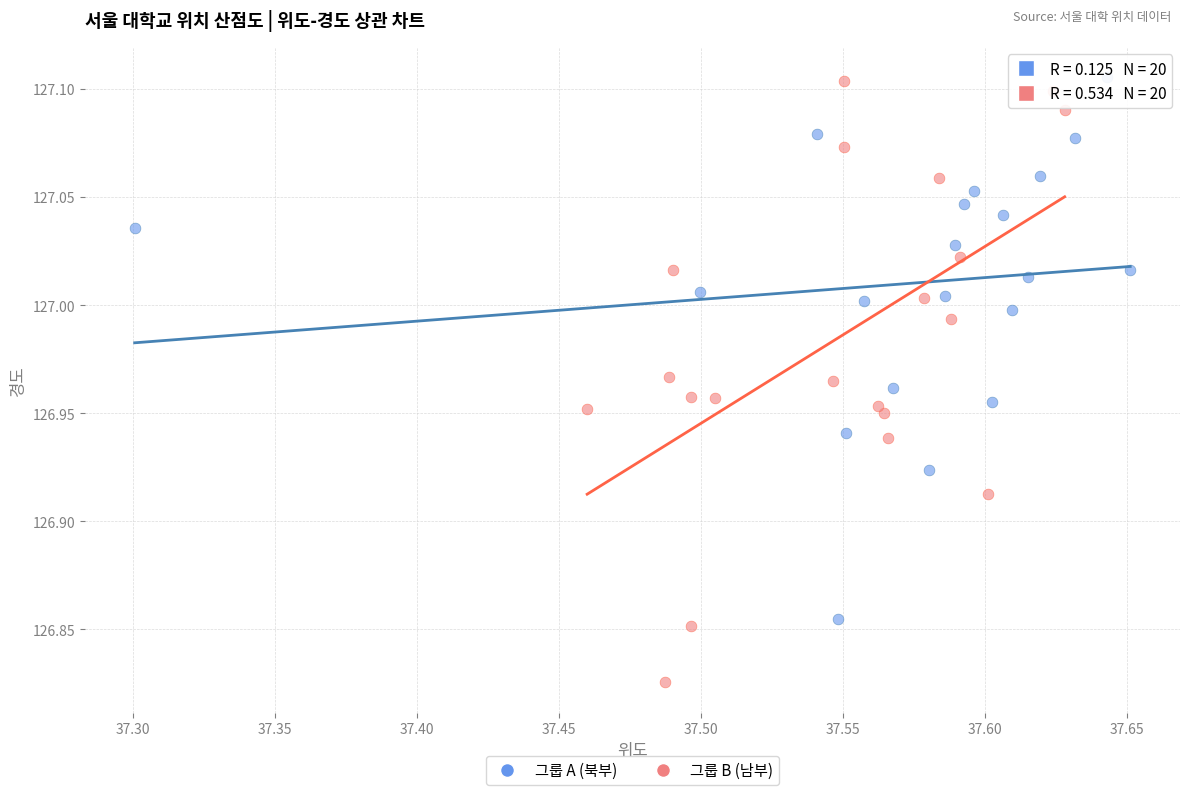

Which series reaches the minimum Y coordinate?

그룹 B (남부)